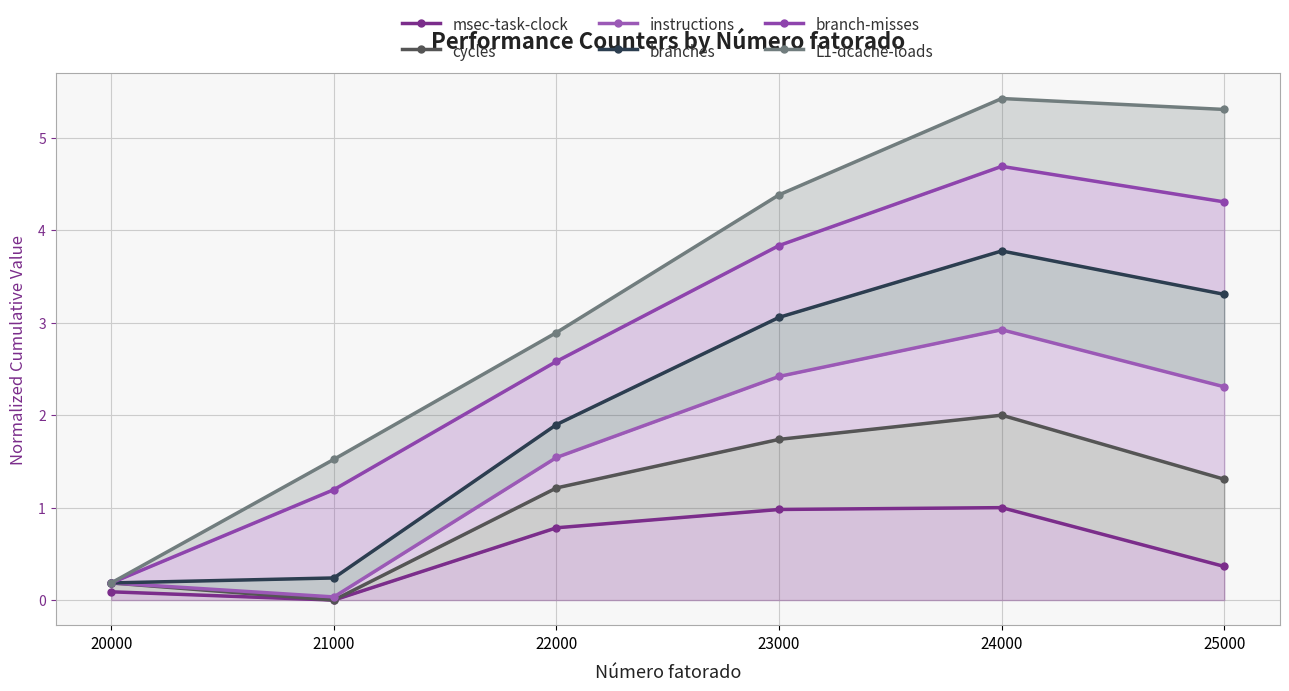

Which series has the widest spread of values?

L1-dcache-loads